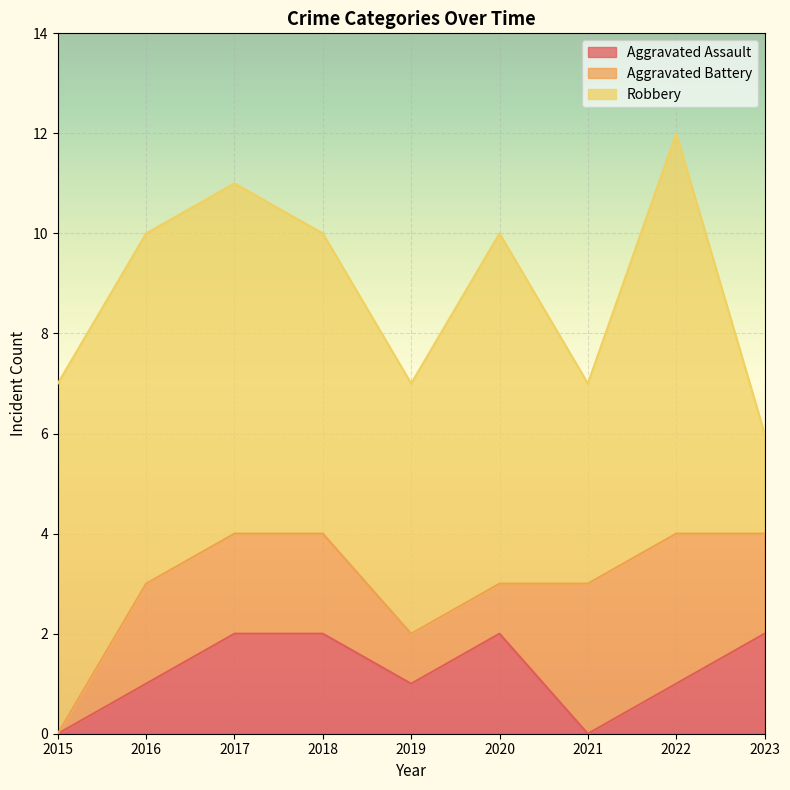

Reading right to left, transcribe all the data shown in this chart.

Aggravated Assault: 2	1	0	2	1	2	2	1	0
Aggravated Battery: 2	3	3	1	1	2	2	2	0
Robbery: 2	8	4	7	5	6	7	7	7